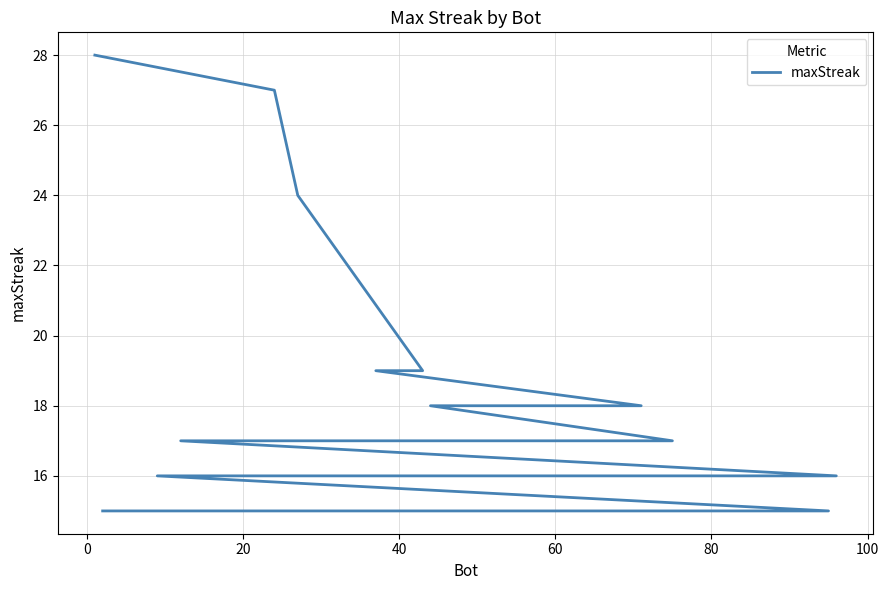

What is the minimum value shown in the chart?

15